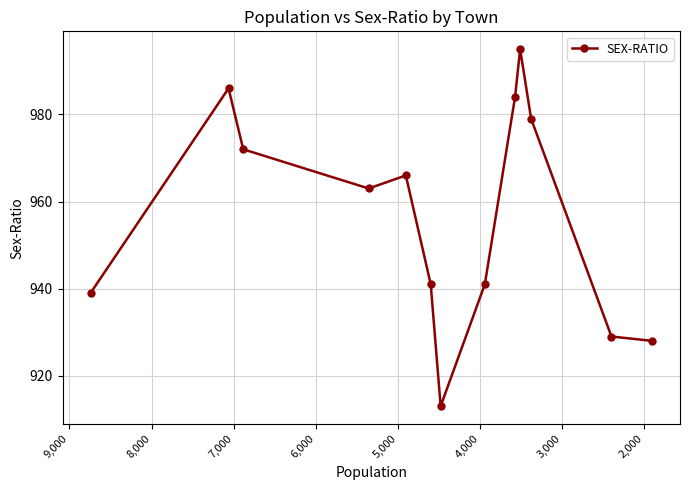

Reading left to right, list all the values displayed in this chart.

939	986	972	963	966	941	913	941	984	995	979	929	928